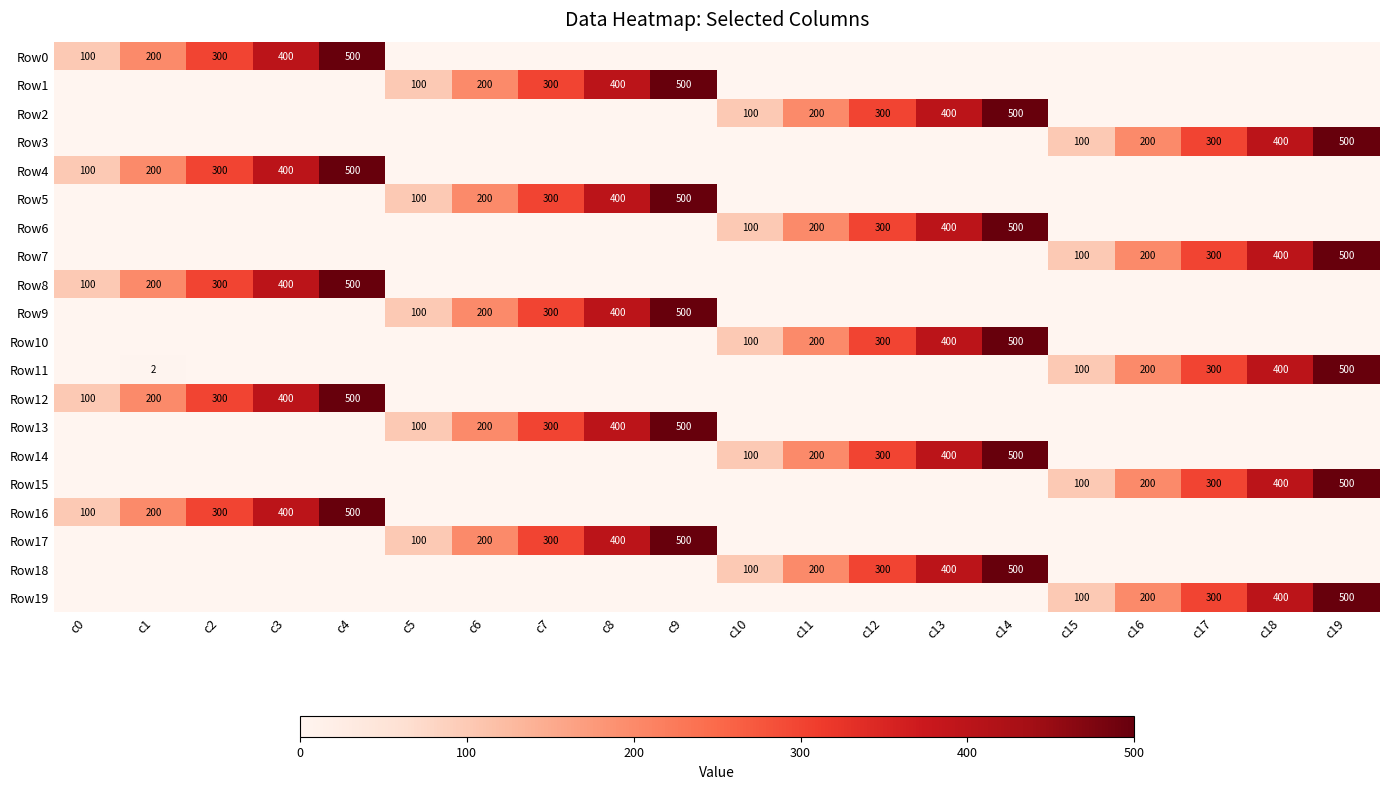

What is the difference between the highest and lowest values at c2?

300